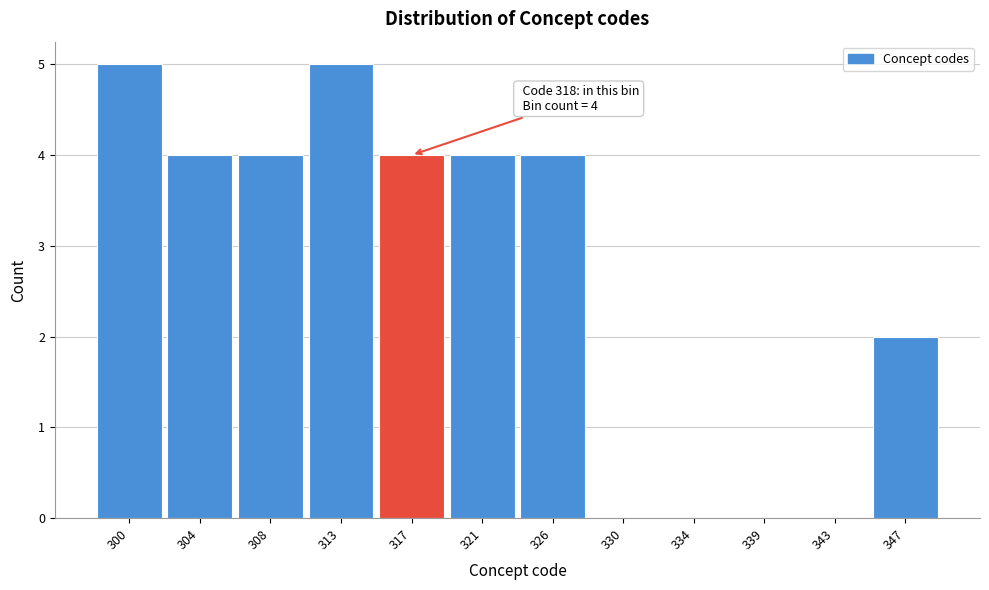

Reading right to left, what are all the values shown in this chart?

347=2	343=0	339=0	334=0	330=0	326=4	321=4	317=4	313=5	308=4	304=4	300=5